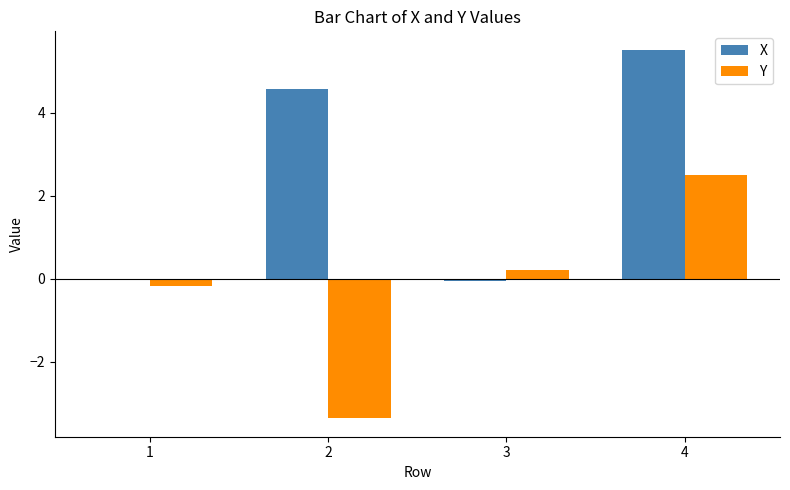

What are all the series names shown in the legend?

X, Y